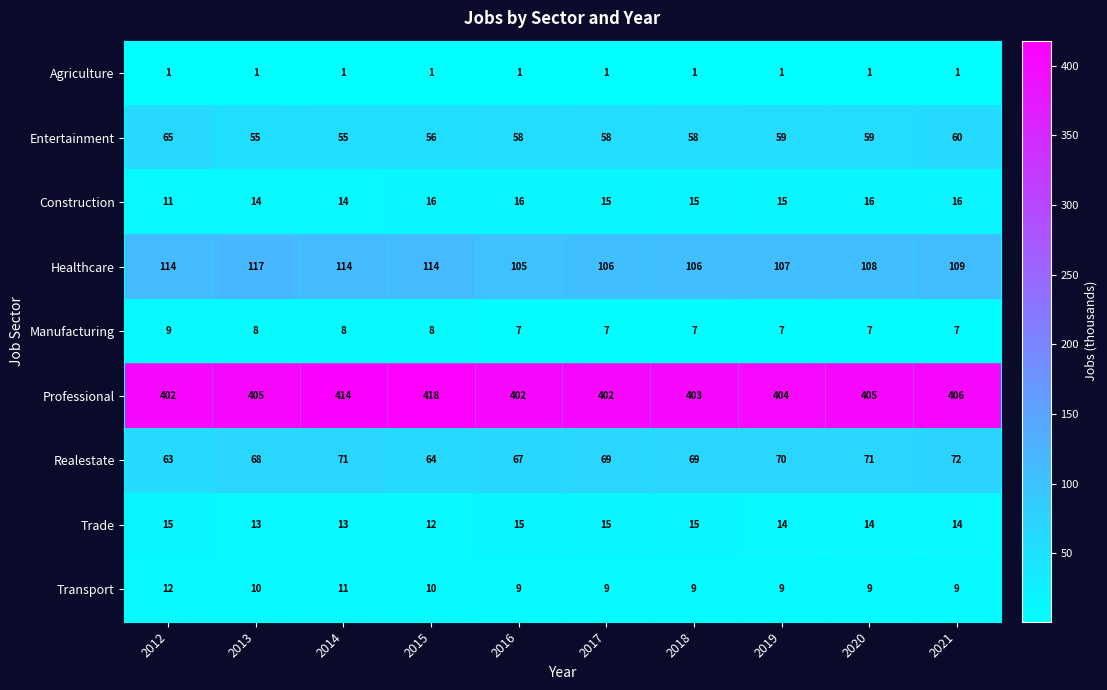

What is the total value across all series at 2020?

690